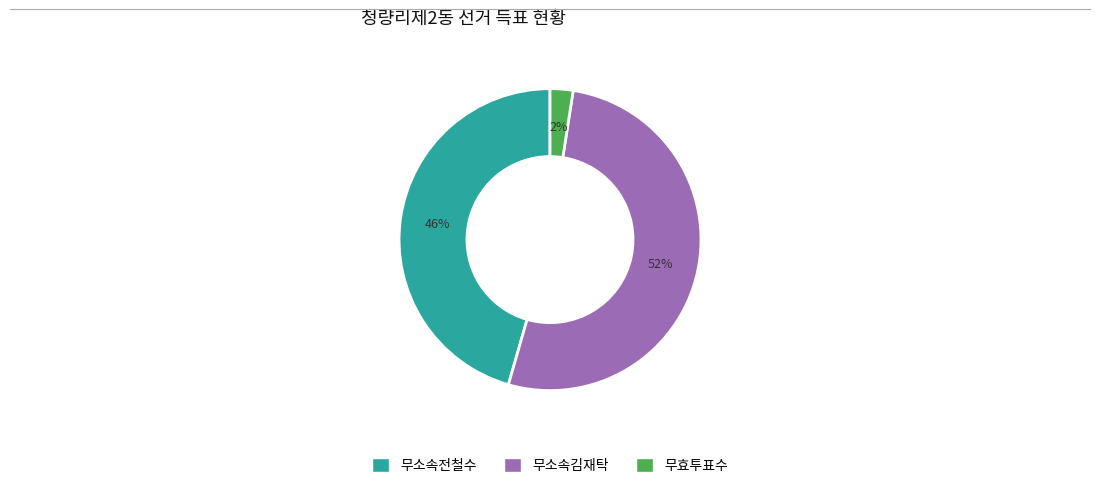

What percentage is the 무효투표수 slice, to the nearest percent?

2%